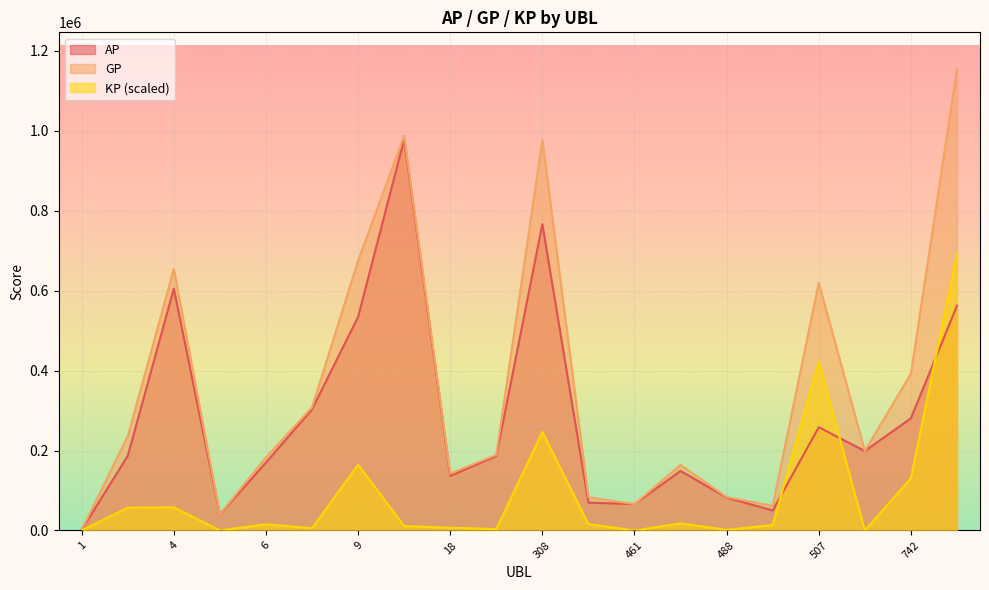

At which label is GP closest to 577842?

507